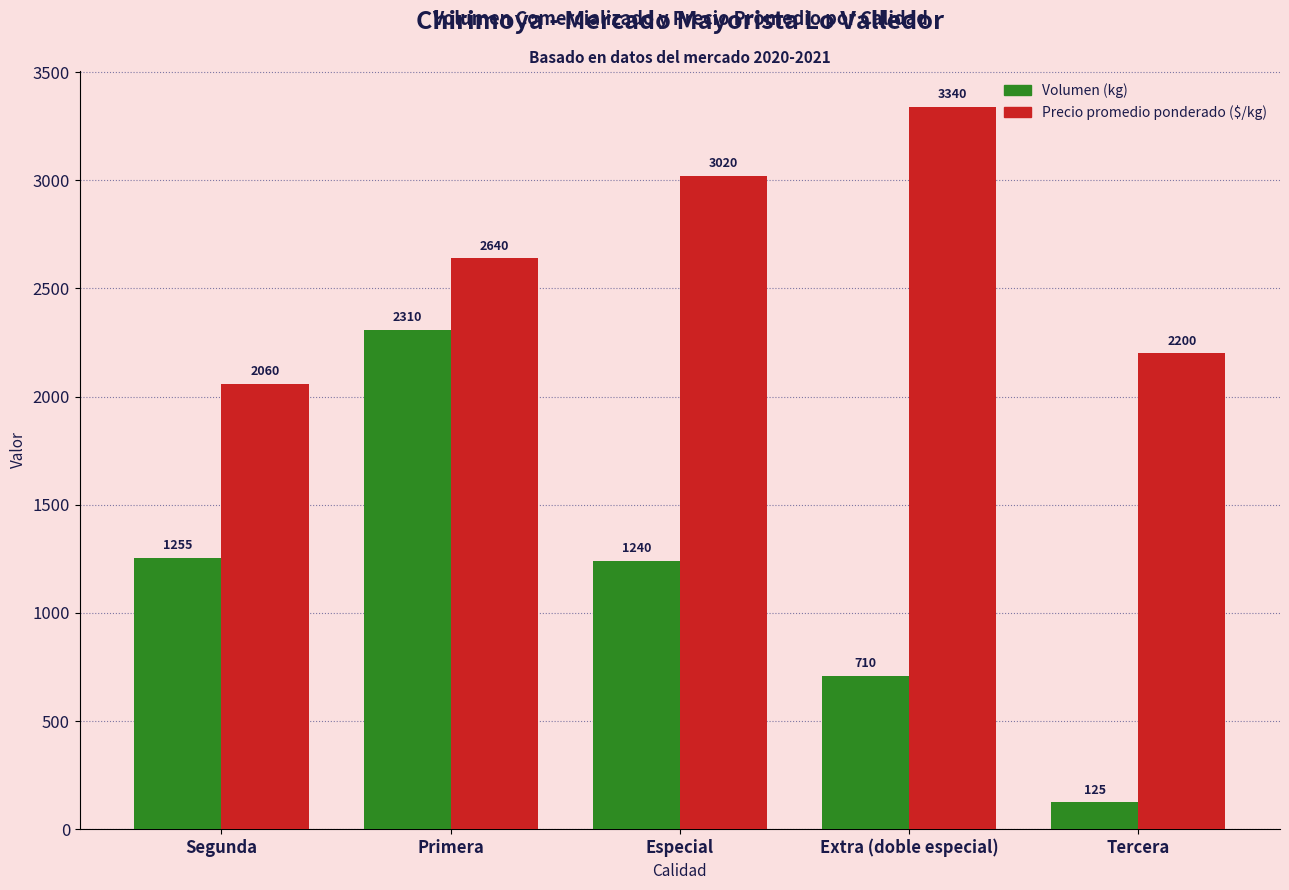

What is the total value across all series at Especial?

4260